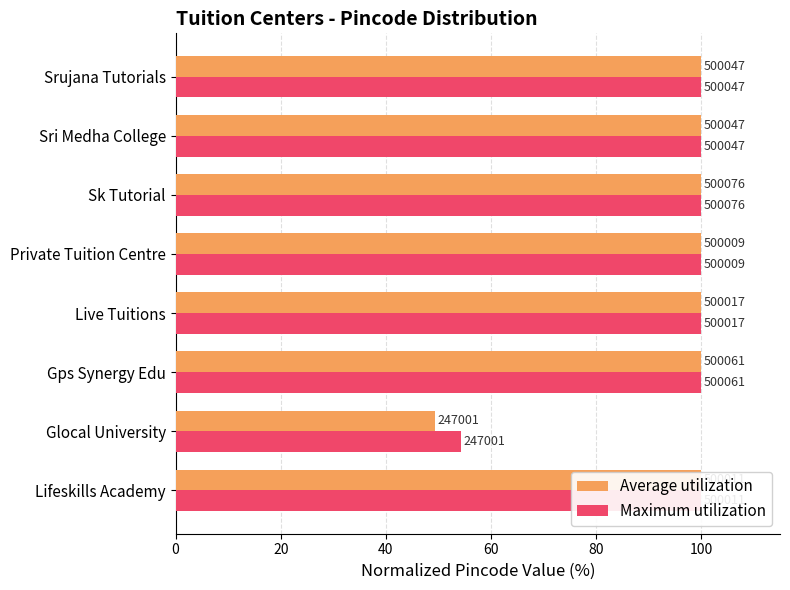

Reading right to left, what are all the values shown in this chart?

Average utilization: 100.0	100.0	100.0	100.0	100.0	100.0	49.4	100.0
Maximum utilization: 100.0	100.0	100.0	100.0	100.0	100.0	54.3	100.0